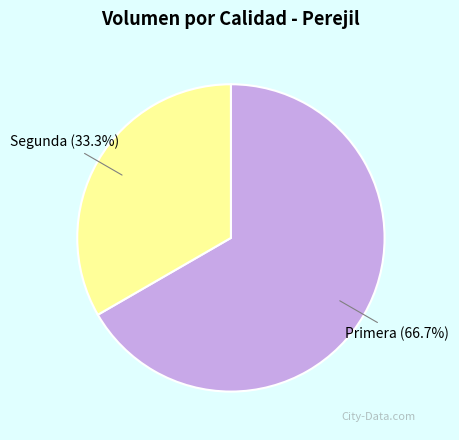

Does Primera represent more than half of the total?

Yes